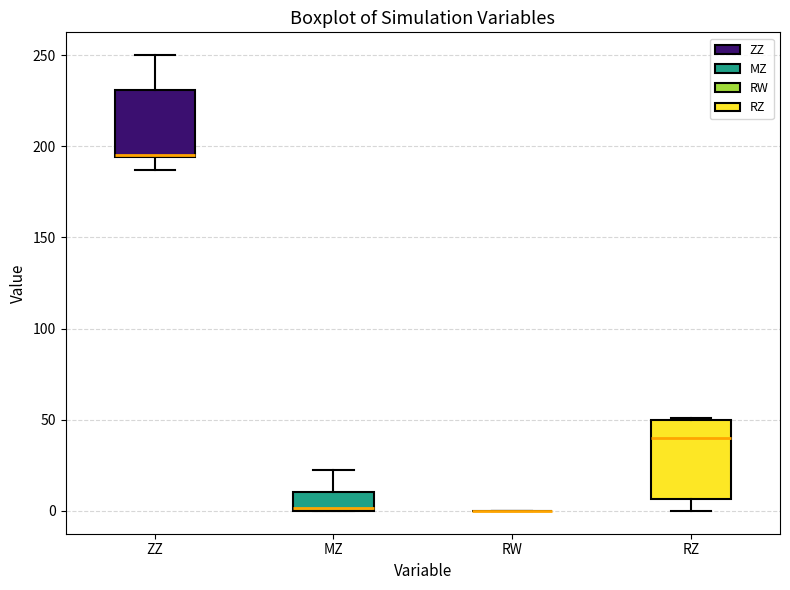

Where does the lower whisker of the box for ZZ end on the y-axis? The values are not printed on the chart, so give them approximately, as read against the axis.

185